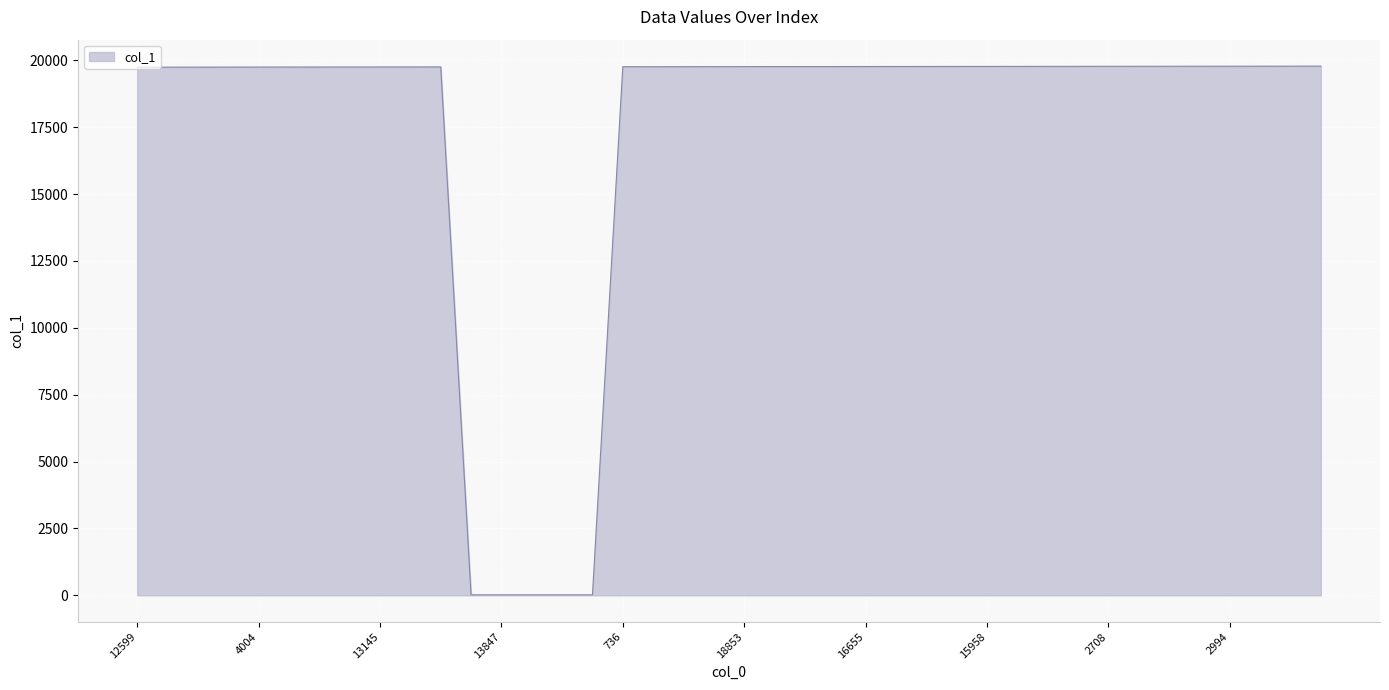

What is the difference between the maximum and minimum values?

19765